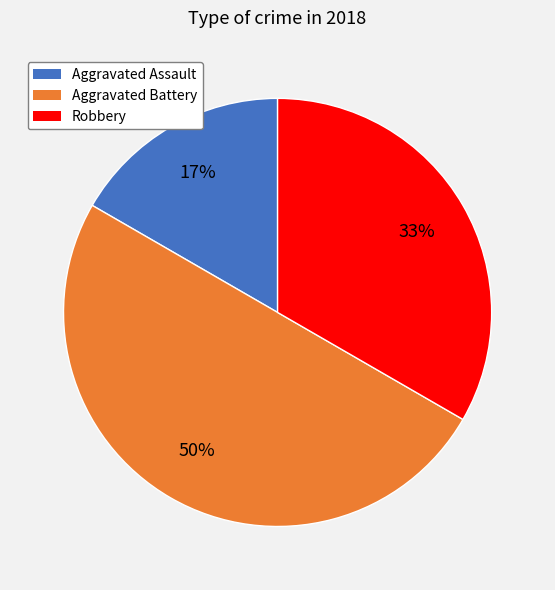

How many slices are in this pie chart?

3